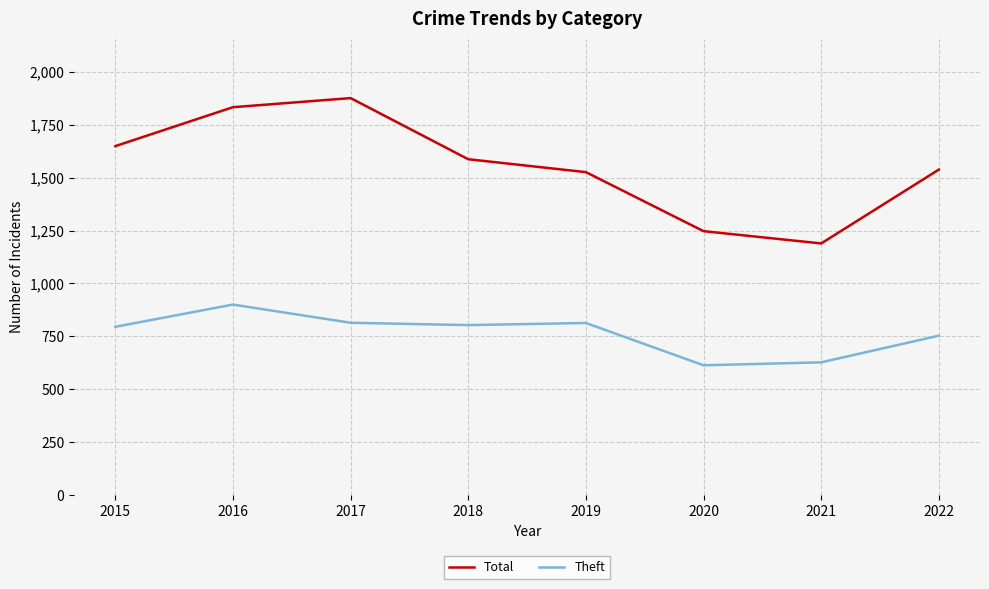

Read the Total value at 2016.

1833